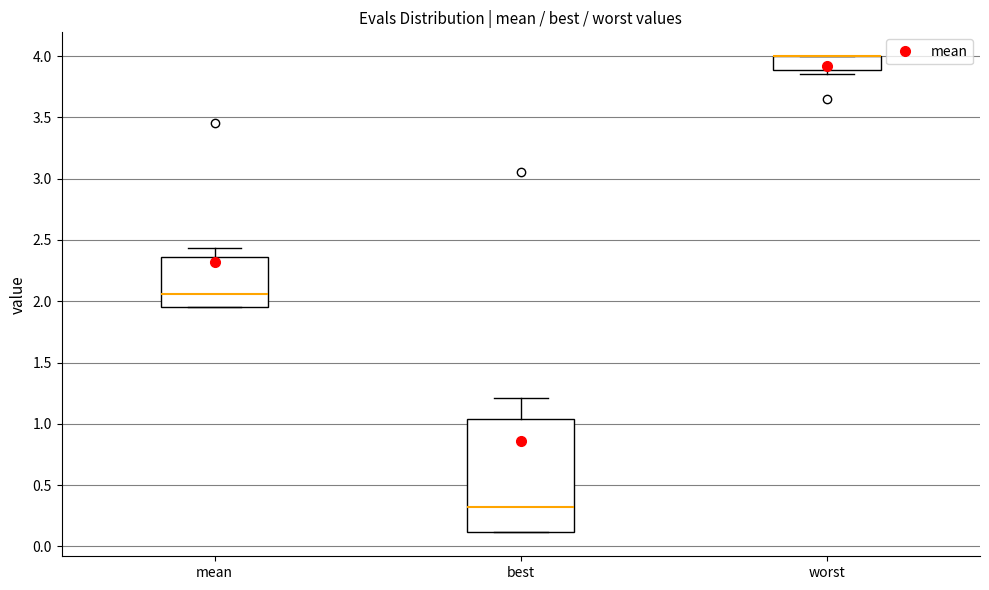

Where does the median line of the box for mean sit on the y-axis? The values are not printed on the chart, so give them approximately, as read against the axis.

2.05